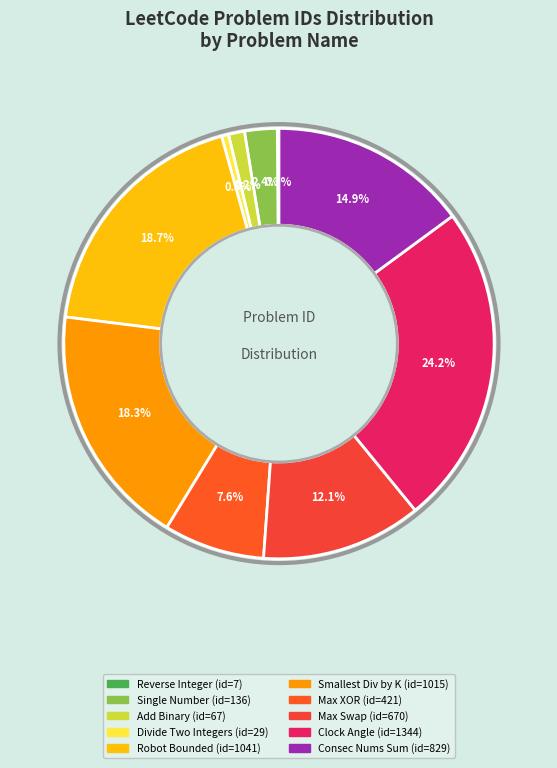

Rank the categories by value from lowest to highest.

Reverse Integer, Divide Two Integers, Add Binary, Single Number, Maximum XOR of Two Numbers in an Array, Maximum Swap, Consecutive Numbers Sum, Smallest Integer Divisible by K, Robot Bounded In Circle, Angle Between Hands of a Clock